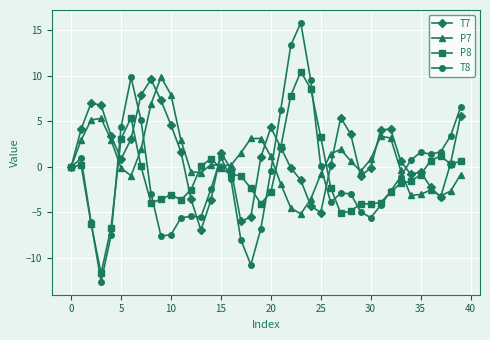

Which series has the largest total across all categories?

T7